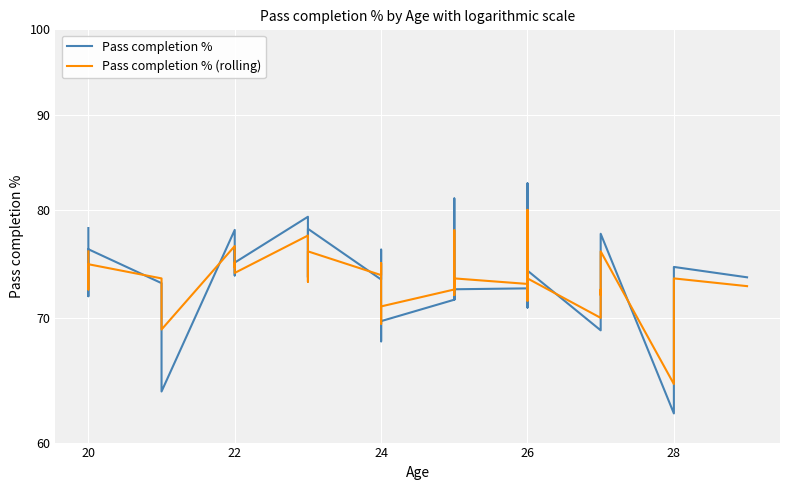

Reading left to right, what are all the values shown in this chart?

Pass completion %: 78.2	71.9	76.2	73.1	63.9	78.0	73.8	76.2	75.0	79.3	75.6	74.7	73.6	78.2	73.4	76.2	73.7	72.5	68.0	69.7	71.6	81.1	75.9	71.6	72.5	72.6	82.7	70.9	78.3	75.7	74.2	68.9	71.6	73.4	77.7	62.2	74.5	73.6
Pass completion % (rolling): 76.0	72.5	74.8	73.5	69.0	76.5	74.5	75.0	74.0	77.5	75.0	73.5	73.2	76.0	73.8	74.9	73.0	72.8	69.5	71.0	72.5	78.0	74.5	72.0	73.5	73.0	80.0	71.5	76.5	74.5	73.5	70.0	72.5	72.0	76.0	64.5	73.5	72.8